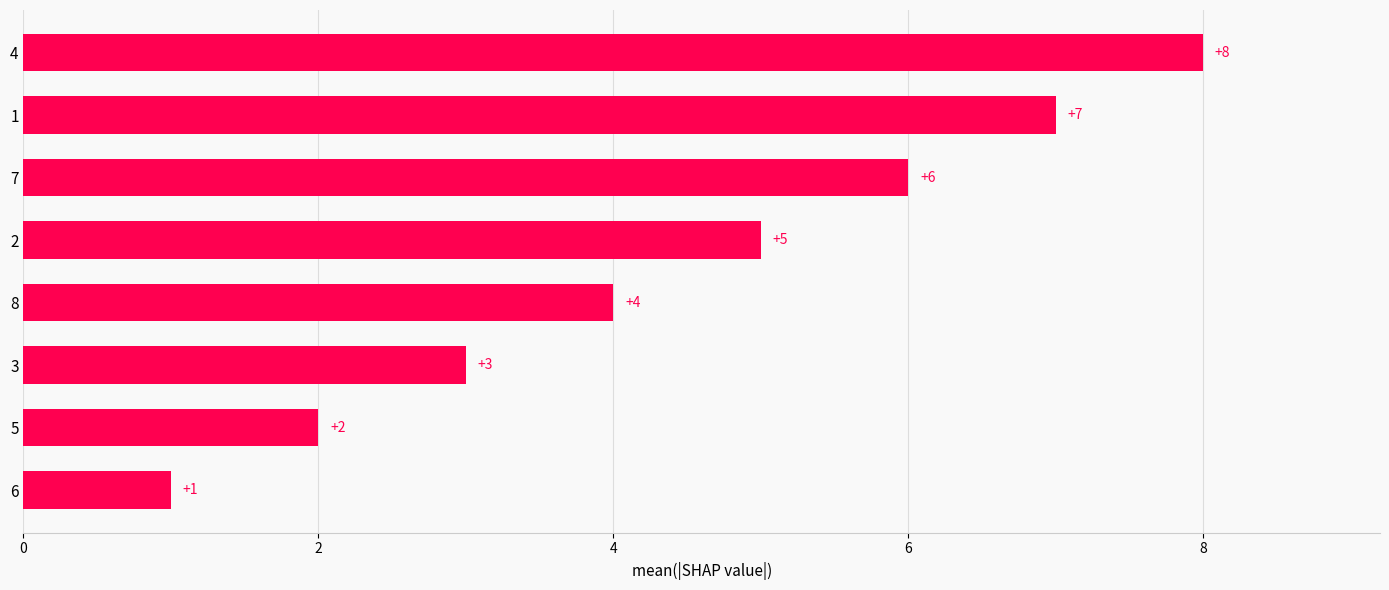

List the labels in order of value, smallest first.

6, 5, 3, 8, 2, 7, 1, 4